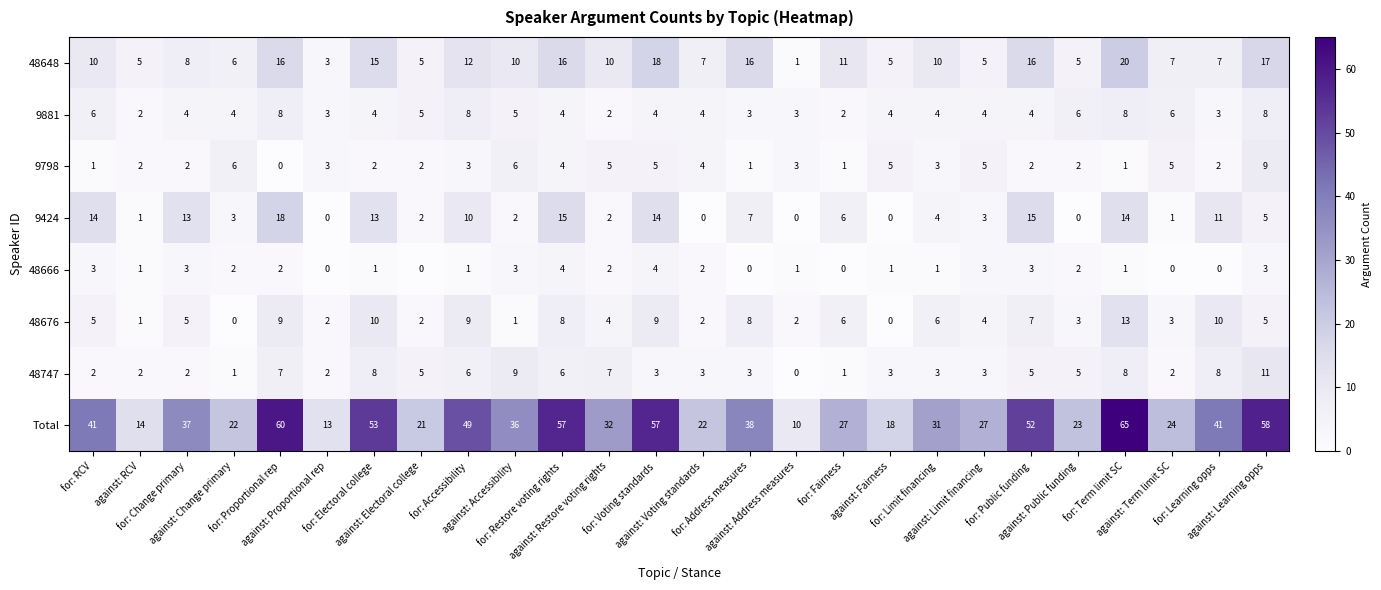

Which series has the largest range (max minus min)?

Total